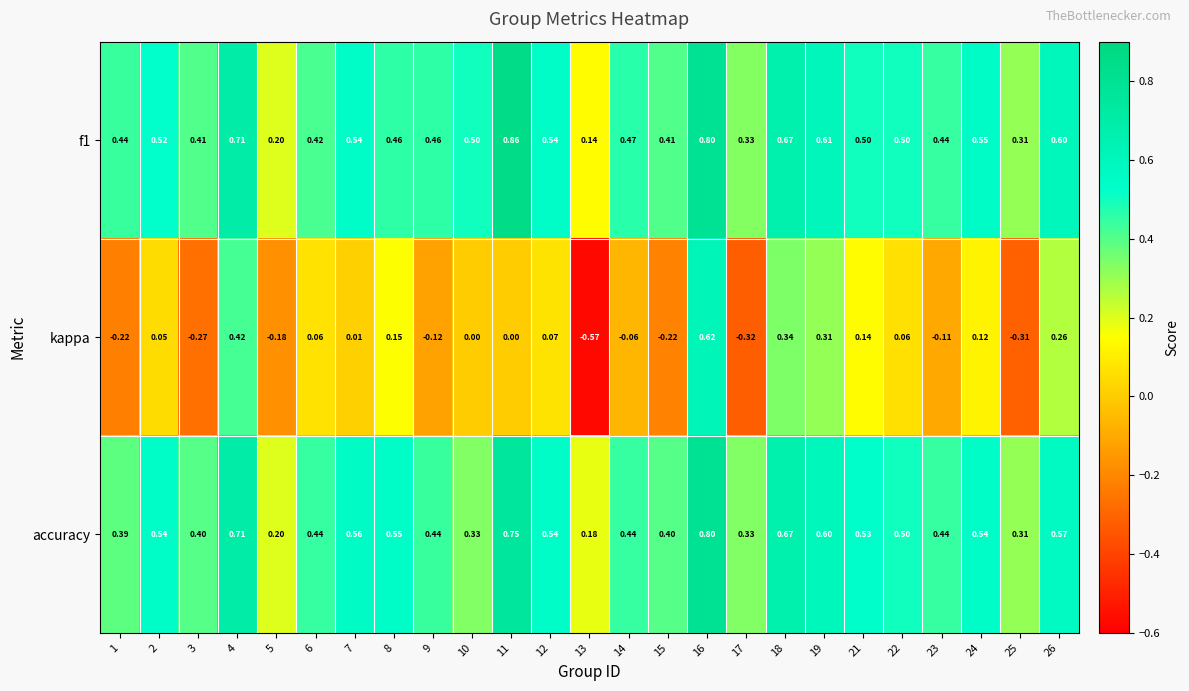

At which category is the sum across all series the highest?

16